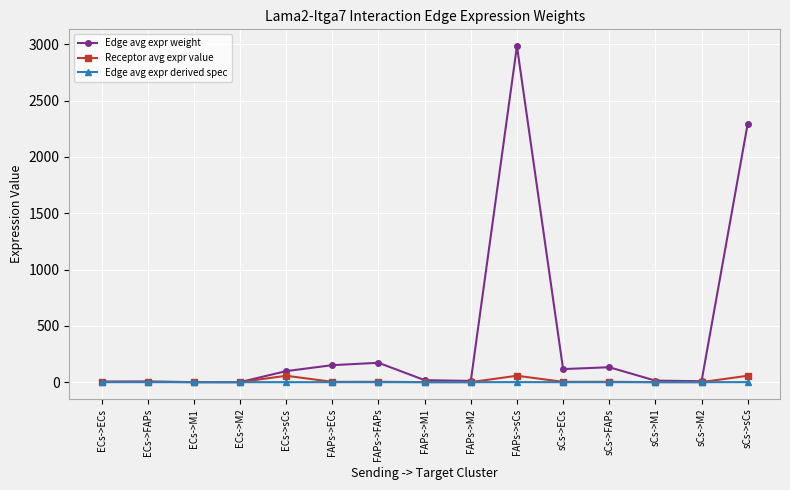

How many data points in Receptor avg expr value are less than 2?

6